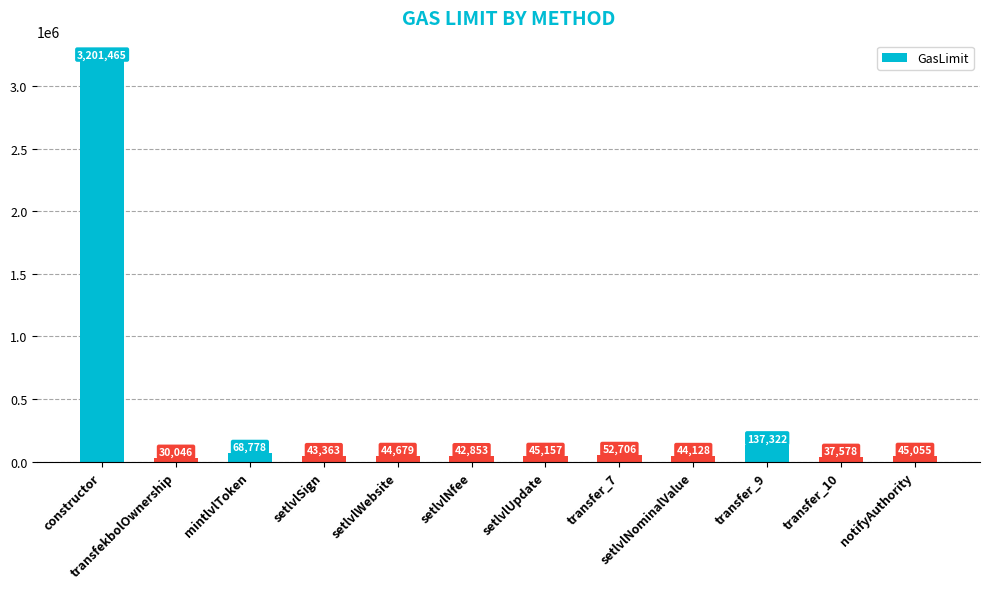

What is the label of the 11th bar from the left?

transfer_10